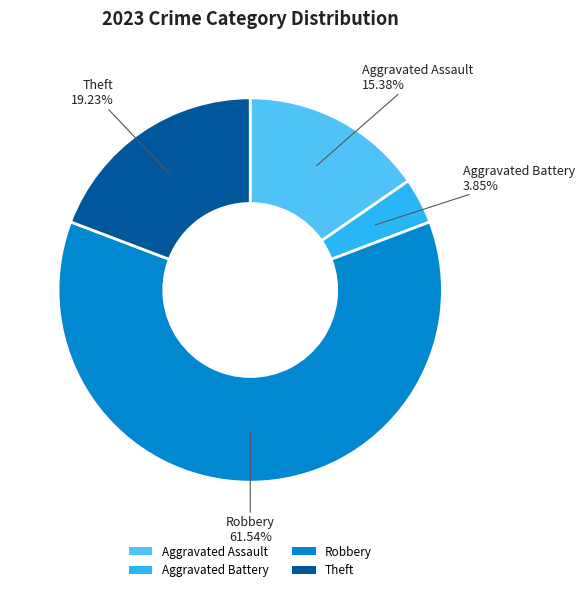

What percentage is the Robbery slice, to the nearest percent?

62%